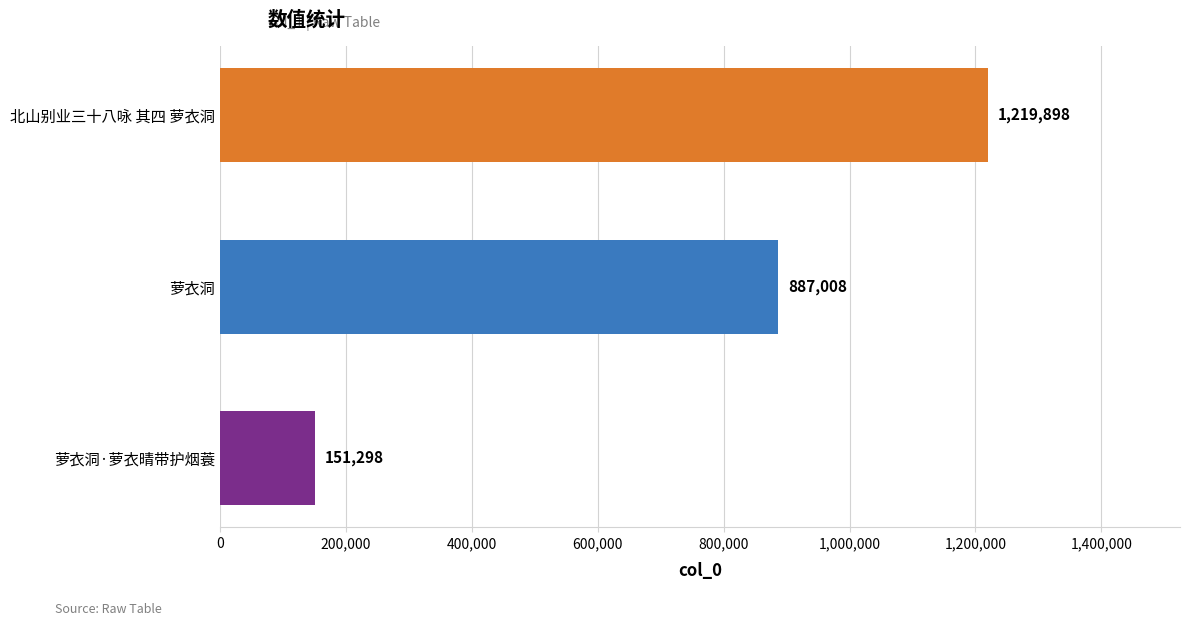

What is the smallest value displayed?

151298